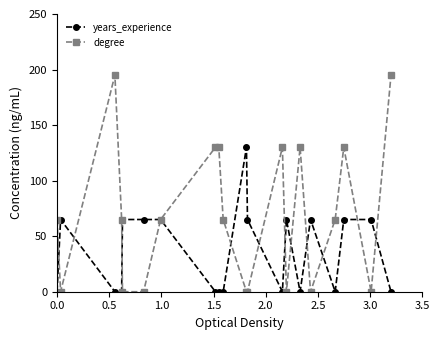

Rank the series by their maximum value, from highest to lowest.

degree, years_experience